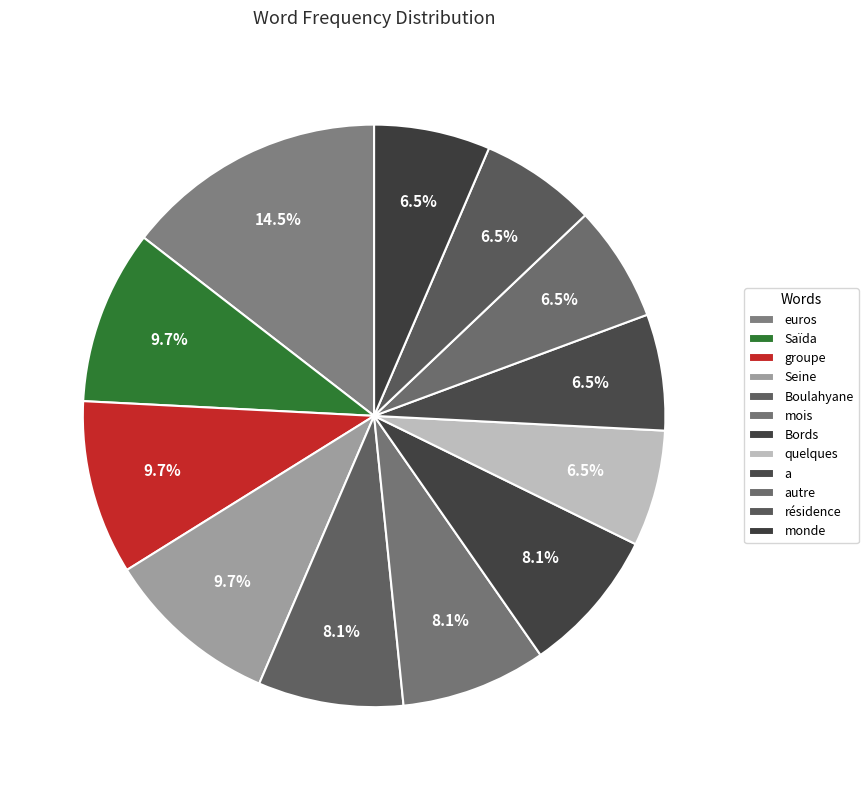

Do résidence and monde together represent more than half of the pie?

No